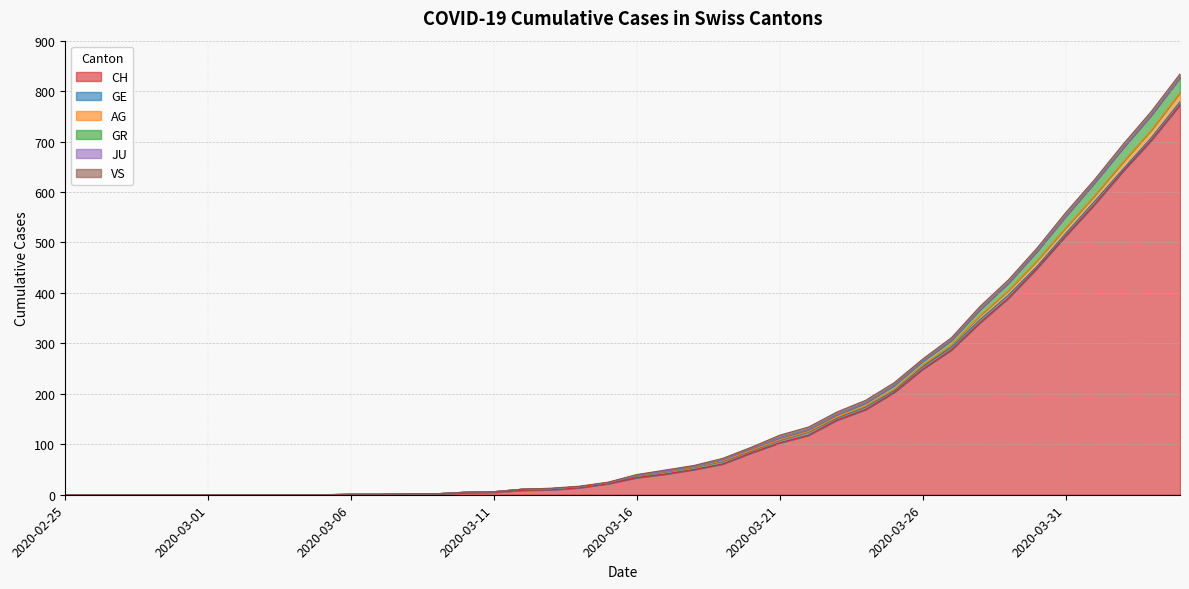

At which label does AG reach its peak?

2020-04-04